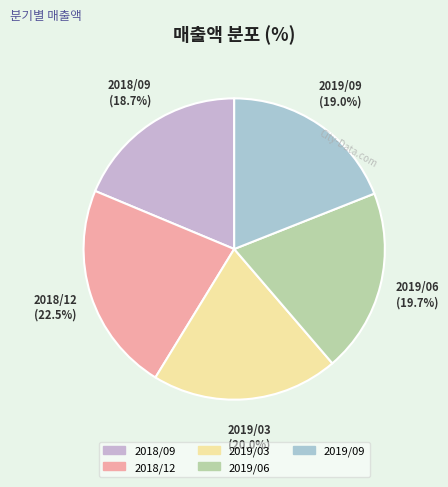

Is there any slice that represents more than half of the pie?

No